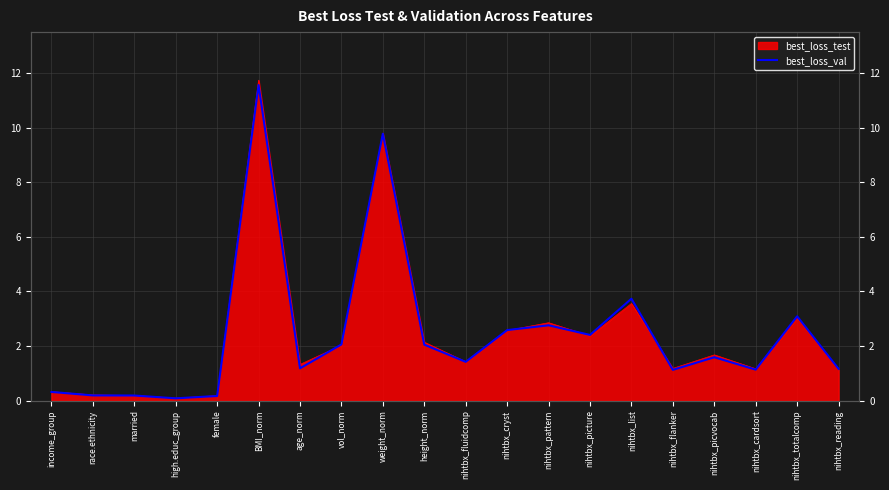

True or false: the data shows 0.1 at high.educ_group.

True